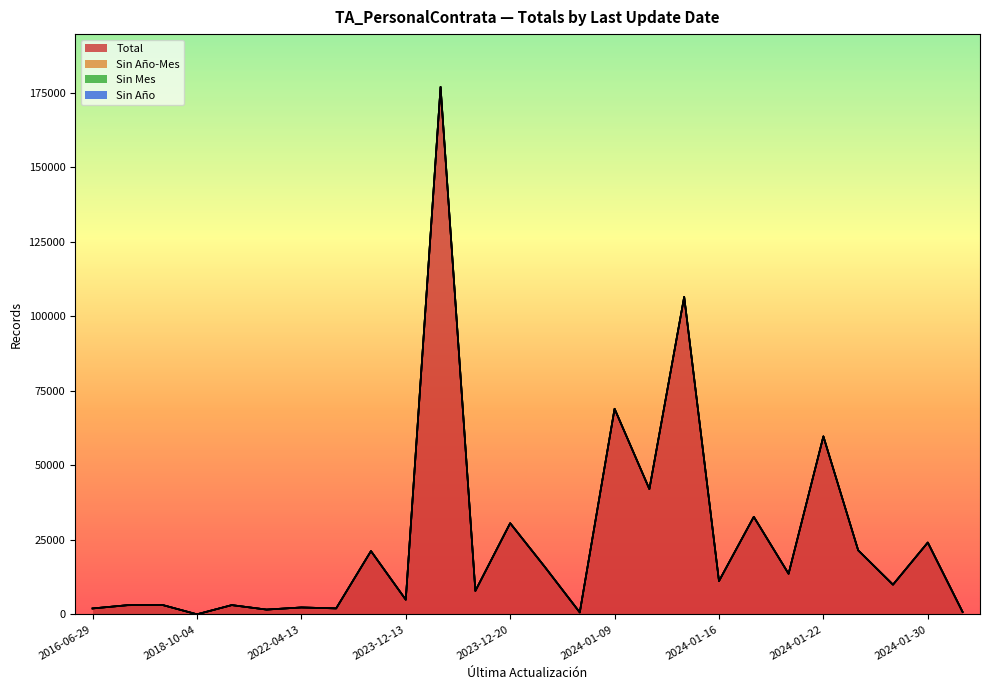

Which category has the highest value in the Total series?

2023-12-15